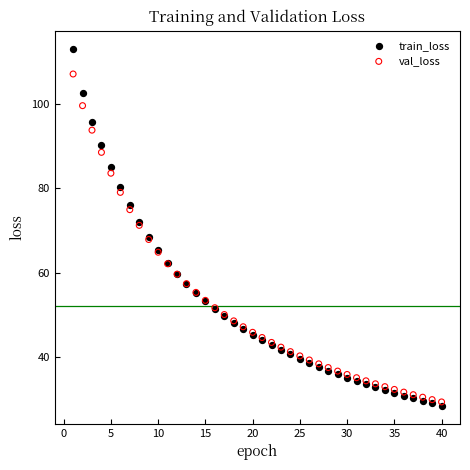

What are all the series names shown in the legend?

train_loss, val_loss